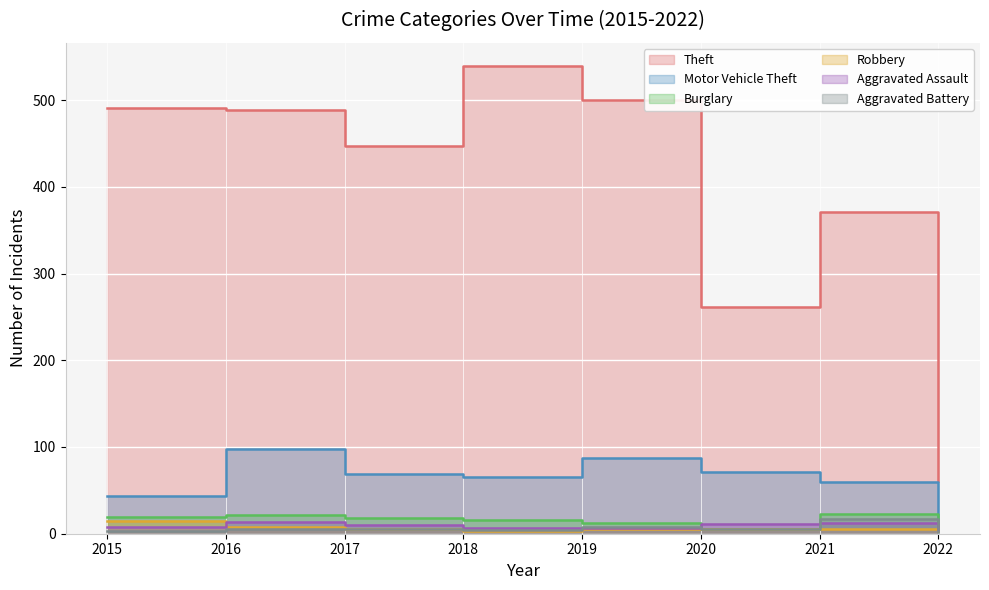

What is the difference between the highest and lowest values at 2021?

366